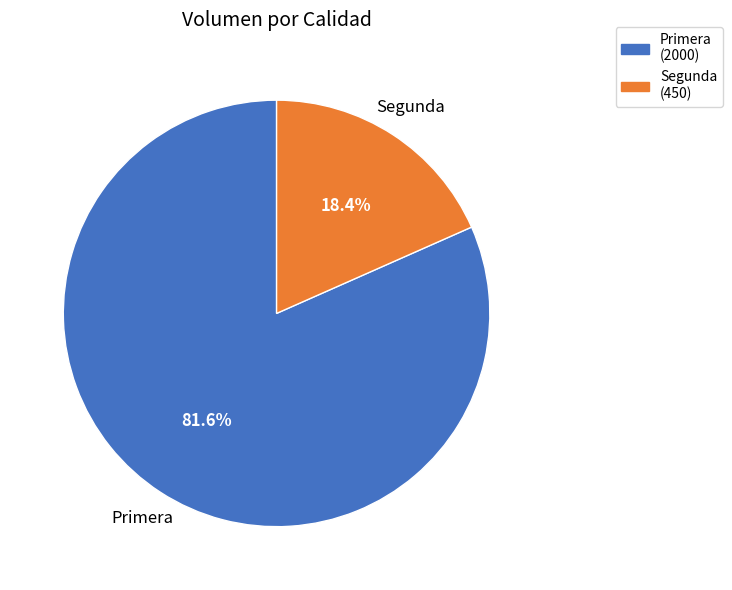

To the nearest percent, what is the difference between the largest and smallest slice percentages?

63%